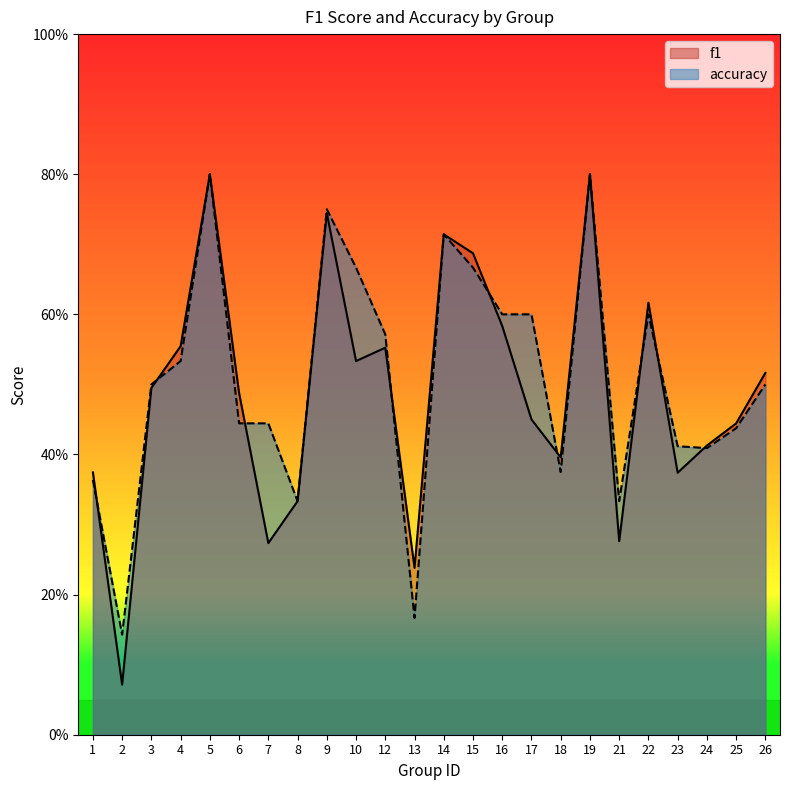

At which label does accuracy reach its peak?

5